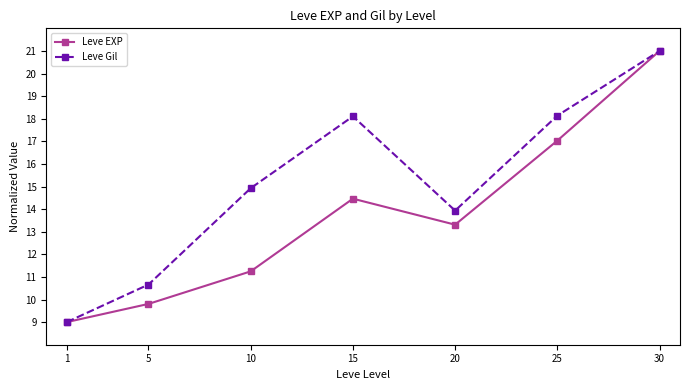

The value of Leve Gil at 1 is 15.2. True or false?

False